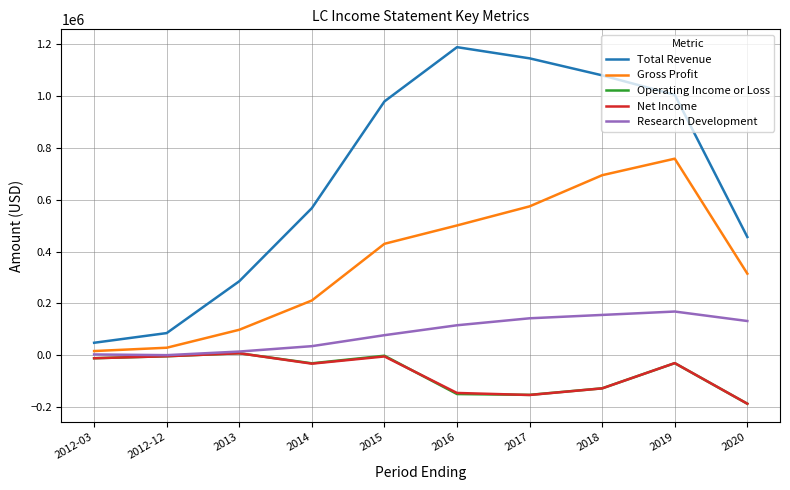

True or false: Total Revenue has more than 0 points higher than both neighbors.

True